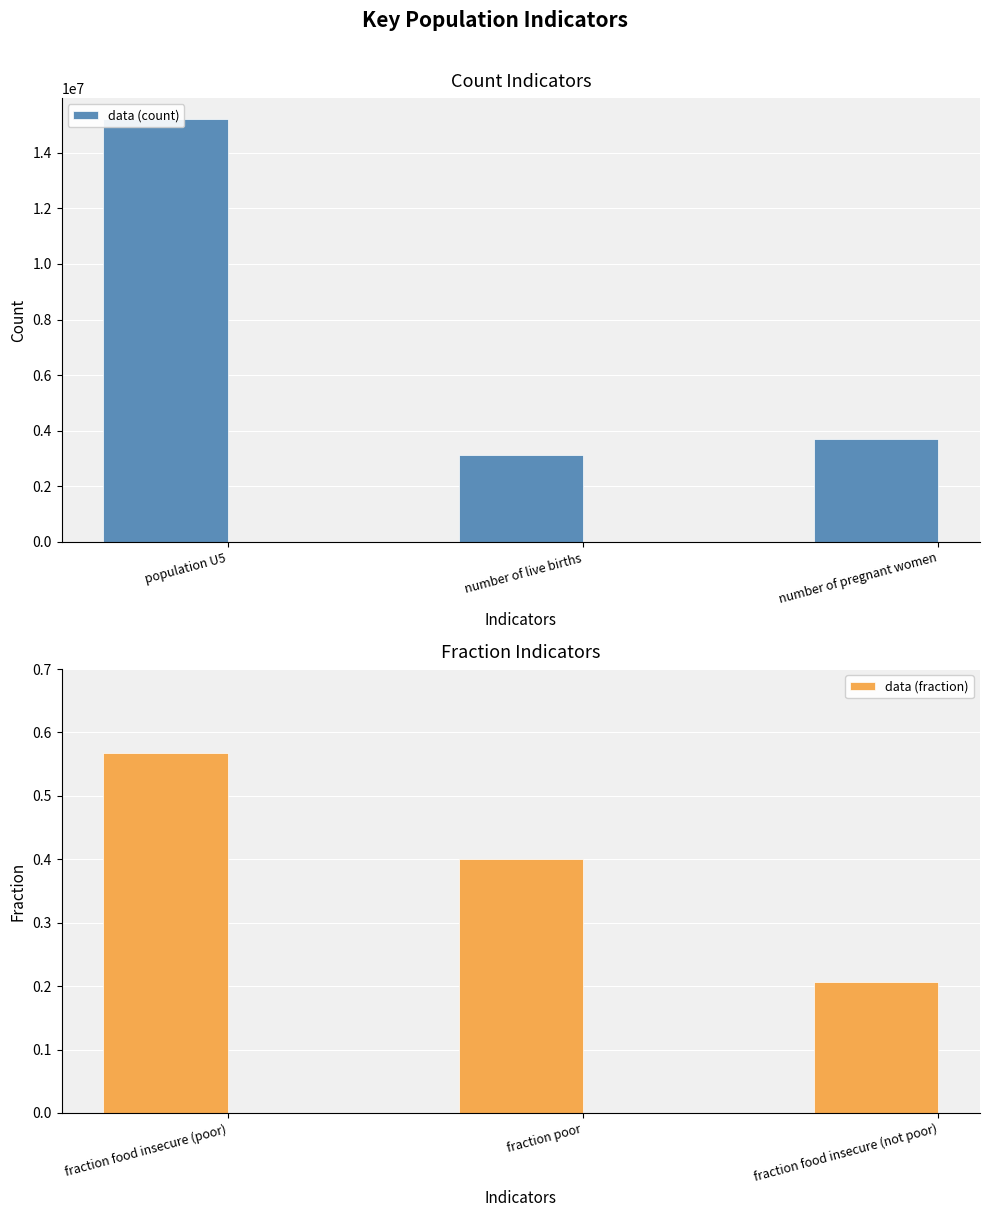

What are all the series names shown in the legend?

data (count), data (fraction)